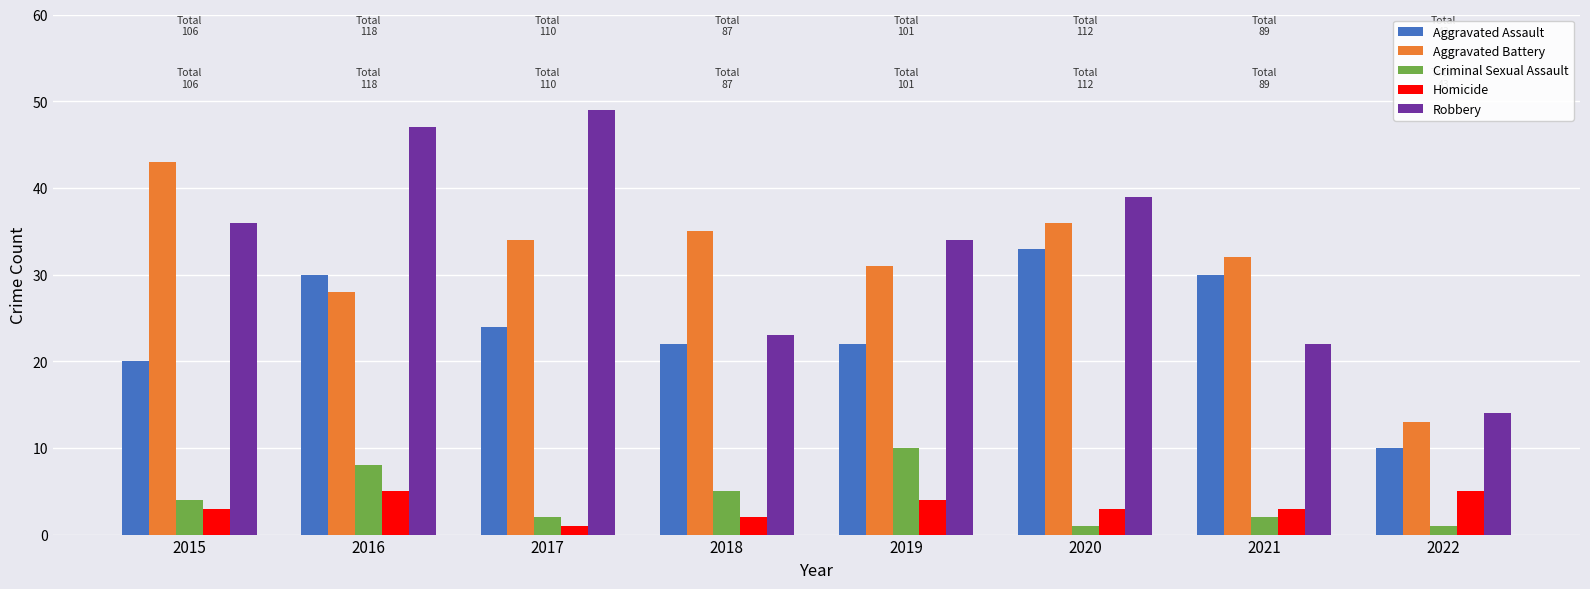

What is the sum of the Robbery values at 2016 and 2022?

61